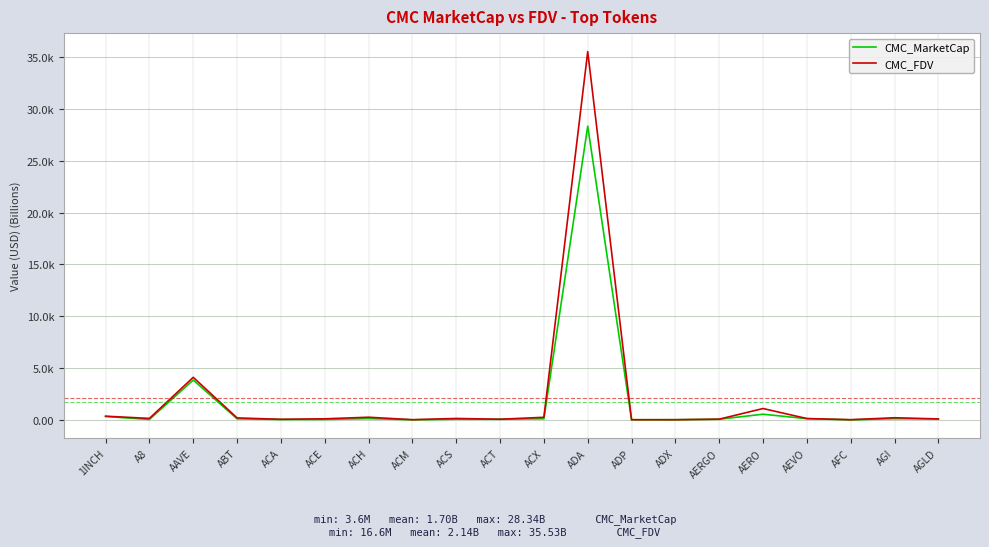

What is the label of the 8th point from the right?

ADP